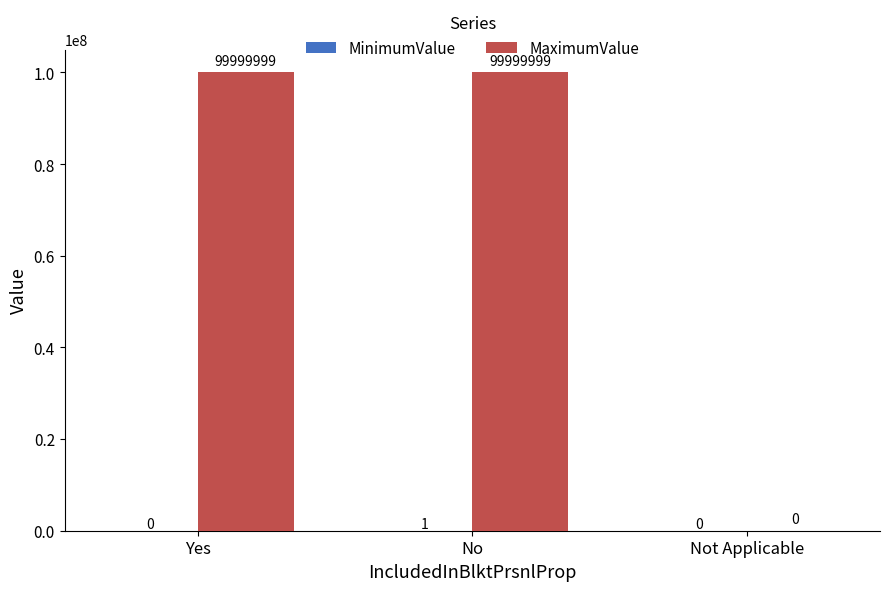

What is the maximum value for MaximumValue?

99999999